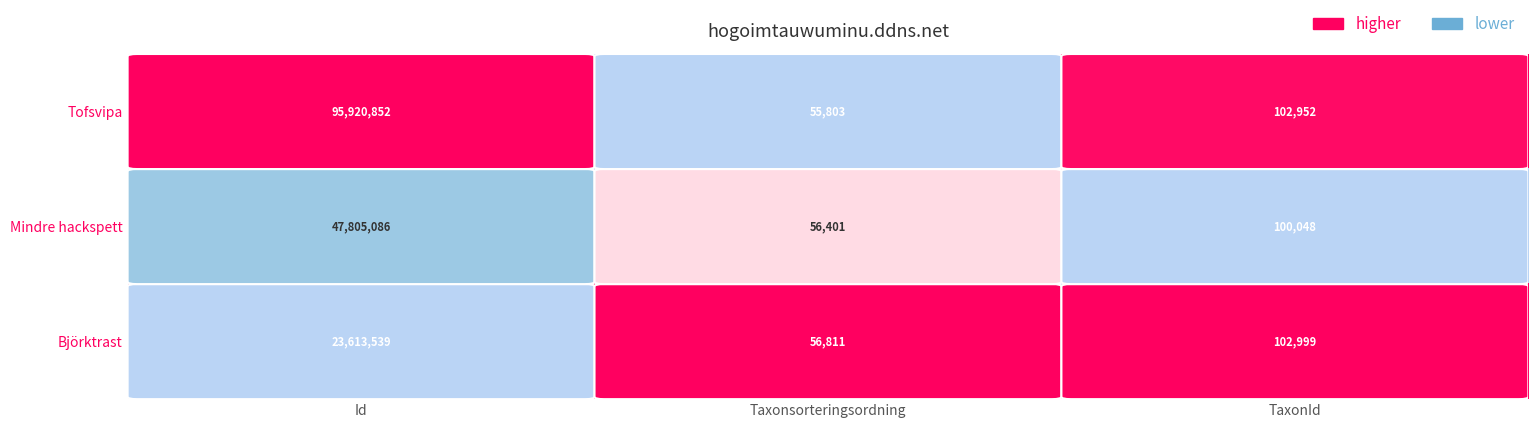

At which label does Björktrast first exceed 102999?

Id